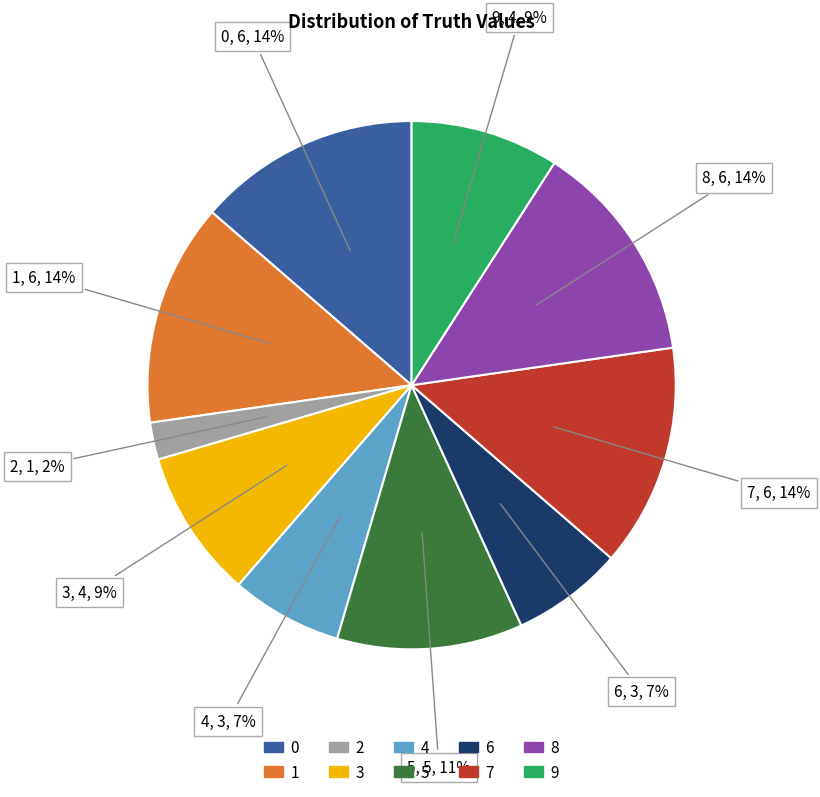

Approximately how many times larger is the value at 2 compared to 6?

0.3